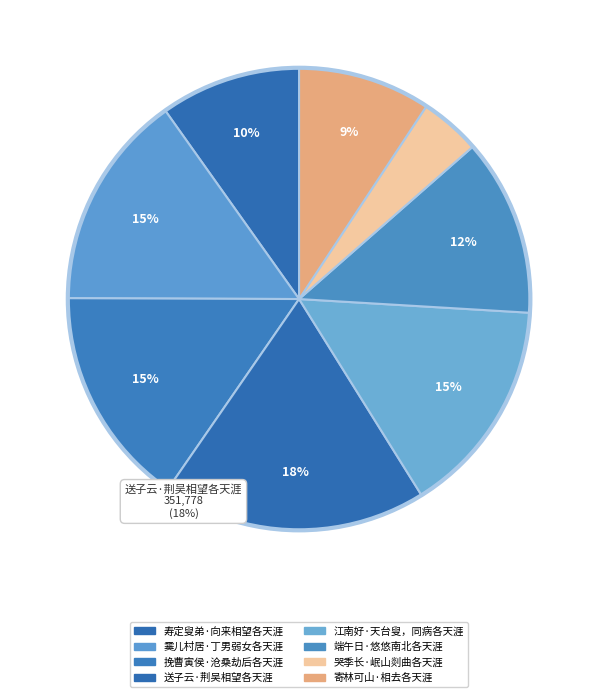

Which slice is the smallest?

哭季长·岷山剡曲各天涯